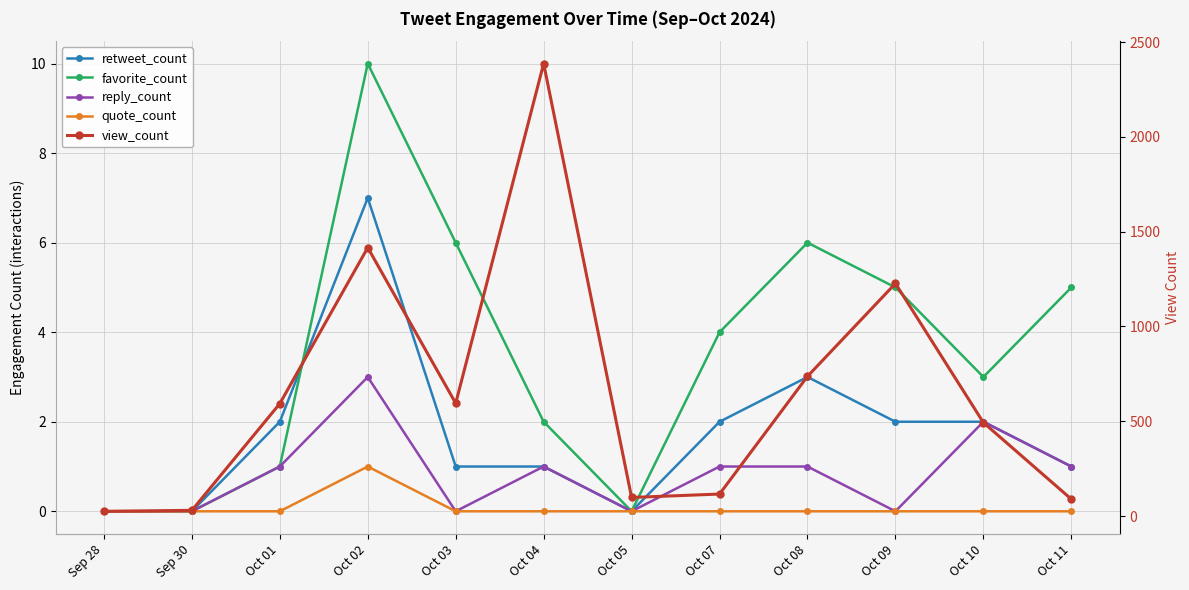

Reading left to right, list all the values displayed in this chart.

retweet_count: Sep 28=0	Sep 30=0	Oct 01=2	Oct 02=7	Oct 03=1	Oct 04=1	Oct 05=0	Oct 07=2	Oct 08=3	Oct 09=2	Oct 10=2	Oct 11=1
favorite_count: Sep 28=0	Sep 30=0	Oct 01=1	Oct 02=10	Oct 03=6	Oct 04=2	Oct 05=0	Oct 07=4	Oct 08=6	Oct 09=5	Oct 10=3	Oct 11=5
reply_count: Sep 28=0	Sep 30=0	Oct 01=1	Oct 02=3	Oct 03=0	Oct 04=1	Oct 05=0	Oct 07=1	Oct 08=1	Oct 09=0	Oct 10=2	Oct 11=1
quote_count: Sep 28=0	Sep 30=0	Oct 01=0	Oct 02=1	Oct 03=0	Oct 04=0	Oct 05=0	Oct 07=0	Oct 08=0	Oct 09=0	Oct 10=0	Oct 11=0
view_count: Sep 28=25	Sep 30=30	Oct 01=593	Oct 02=1416	Oct 03=595	Oct 04=2387	Oct 05=98	Oct 07=116	Oct 08=737	Oct 09=1227	Oct 10=493	Oct 11=89